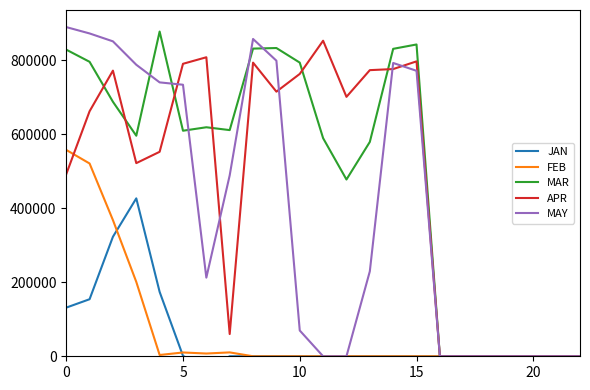

The MAR series shows 1142223 at 0. True or false?

False